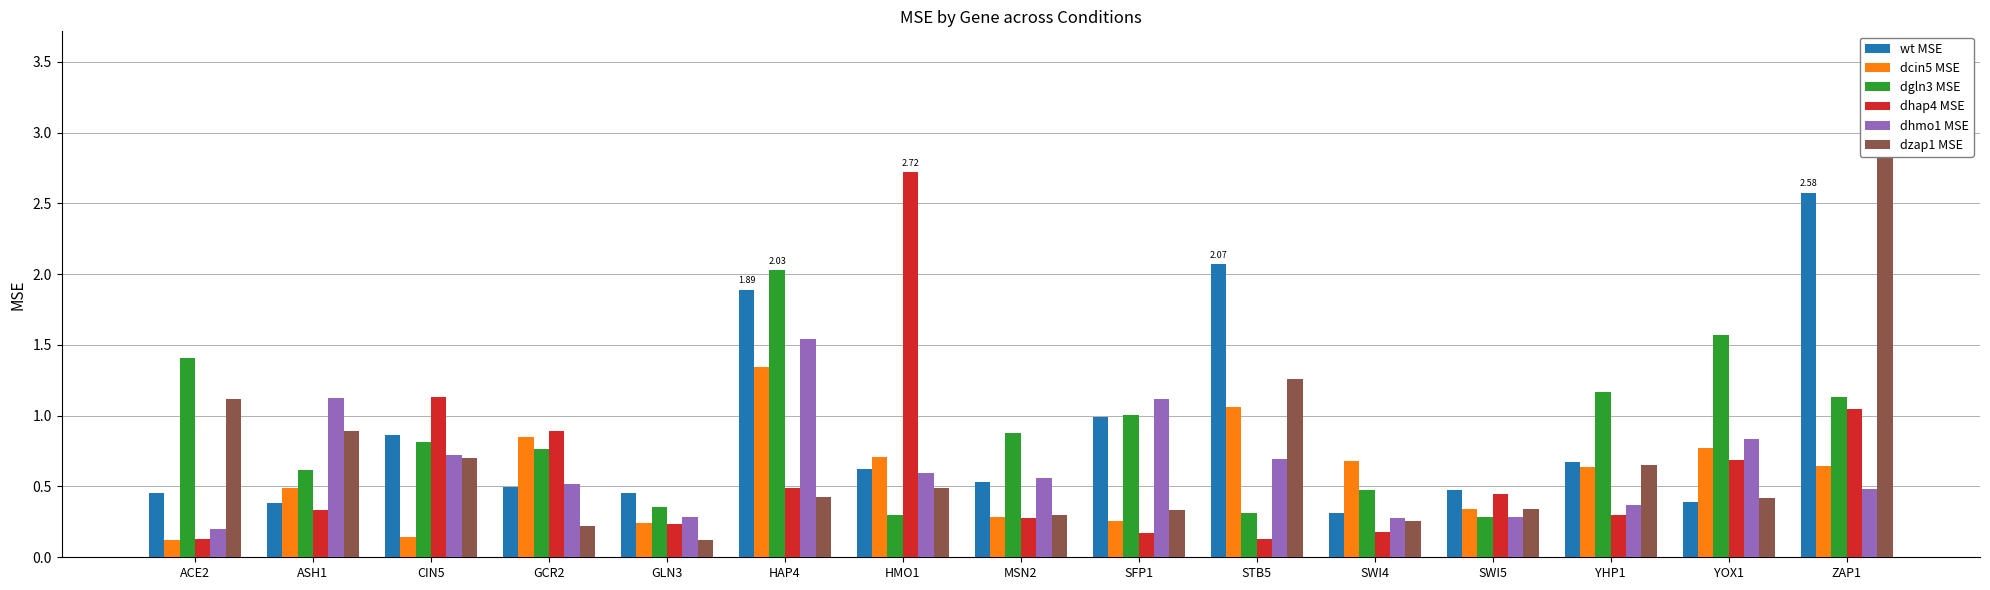

Which series changed the most between STB5 and ZAP1?

dzap1 MSE